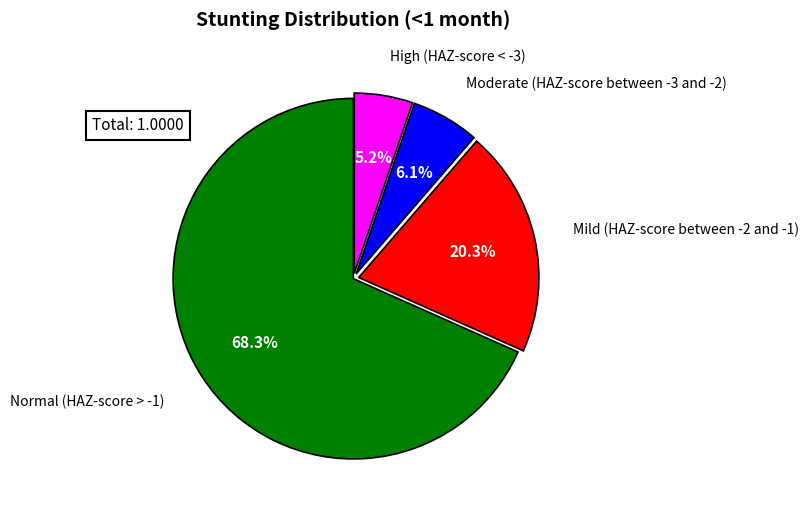

Which category has the smallest portion of the pie?

High (HAZ-score < -3)